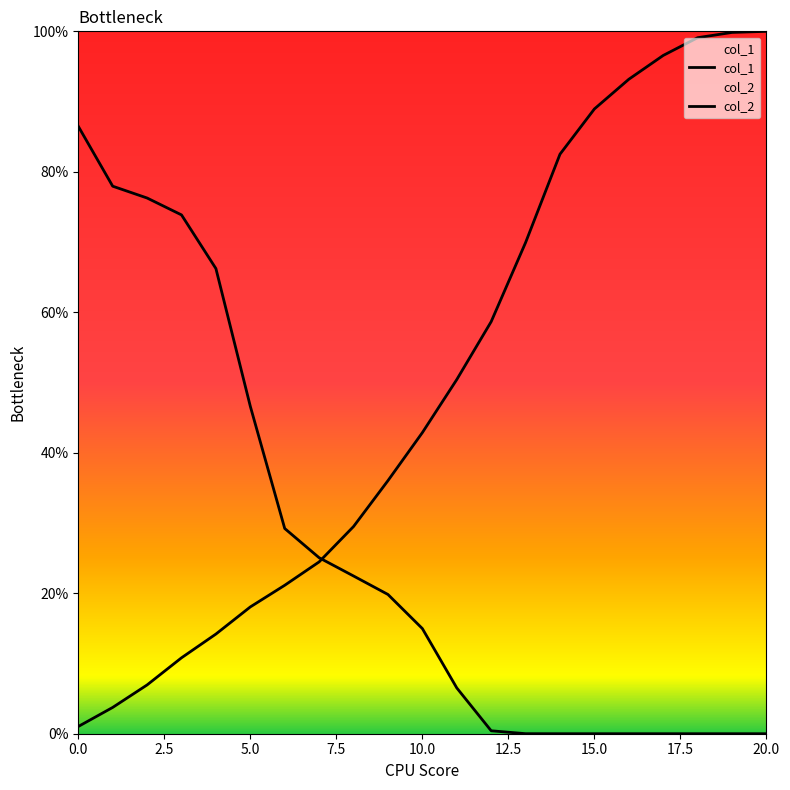

Is this an area chart (filled region under the line)?

No